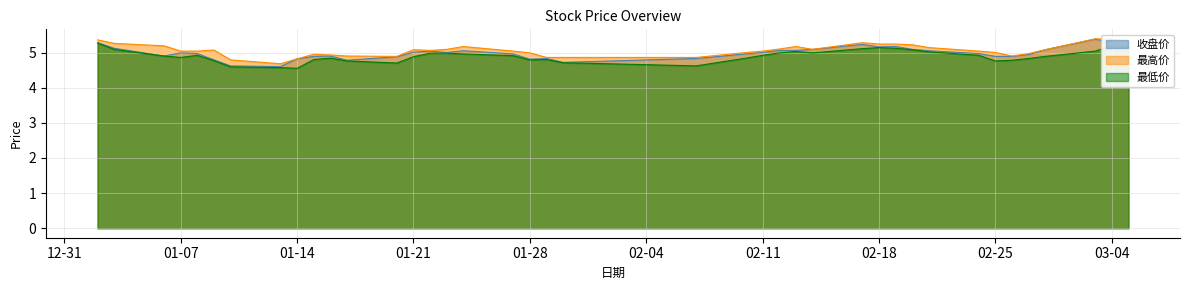

What is the value of the 最低价 point at the 4th from the left?

4.9